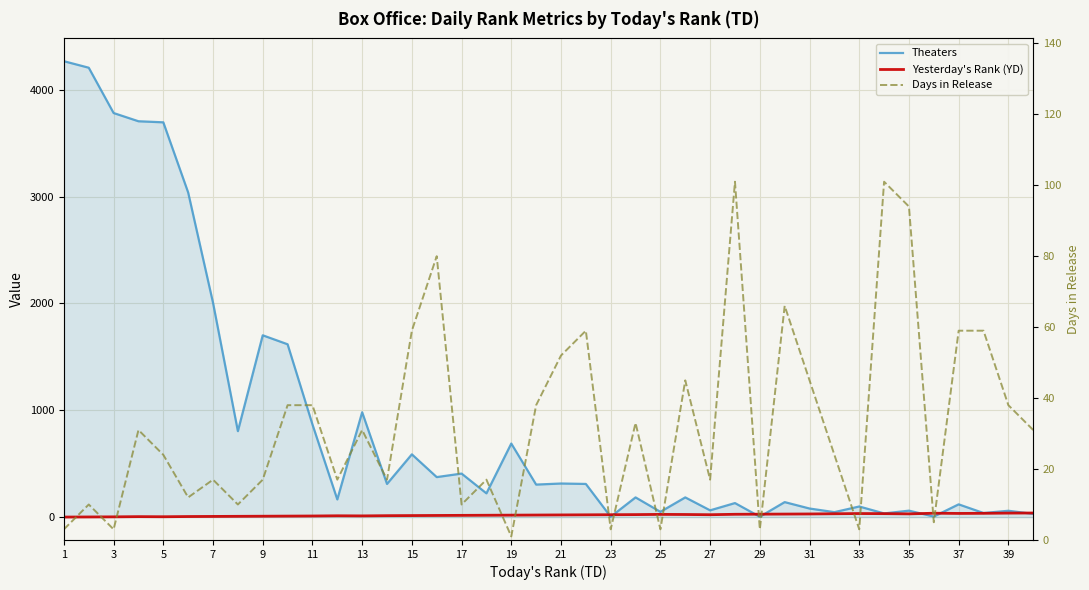

What is the value of the Theaters point at the 3rd from the left?

3782